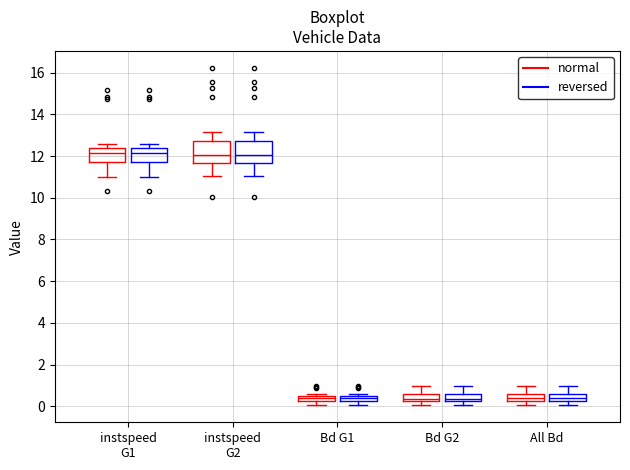

Where does the lower whisker of the box for instspeed G1 (normal) end on the y-axis? The values are not printed on the chart, so give them approximately, as read against the axis.

11.0